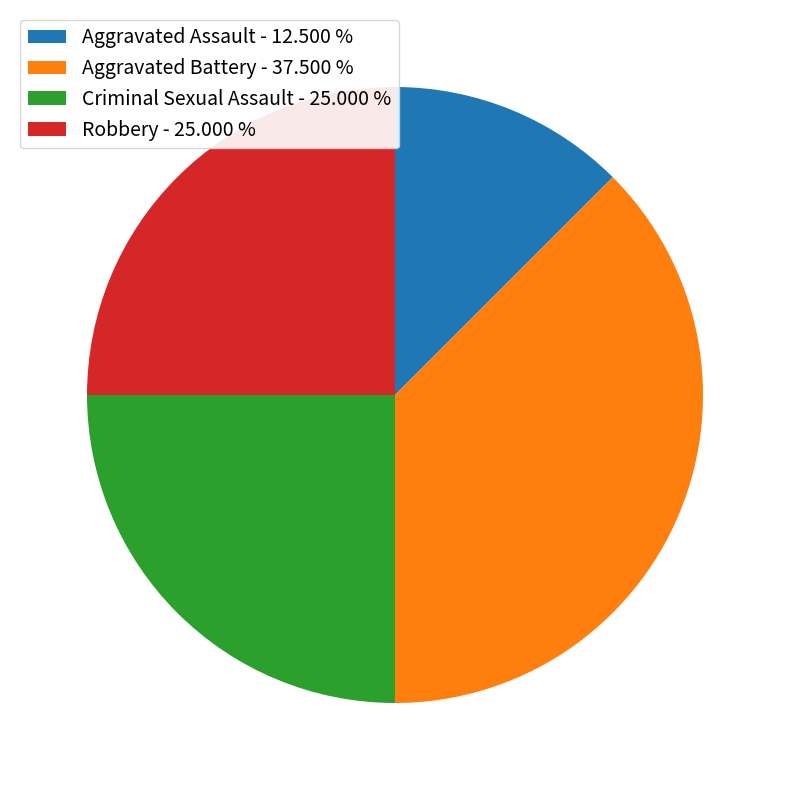

Do Criminal Sexual Assault - 25.000 % and Aggravated Assault - 12.500 % together represent more than half of the pie?

No